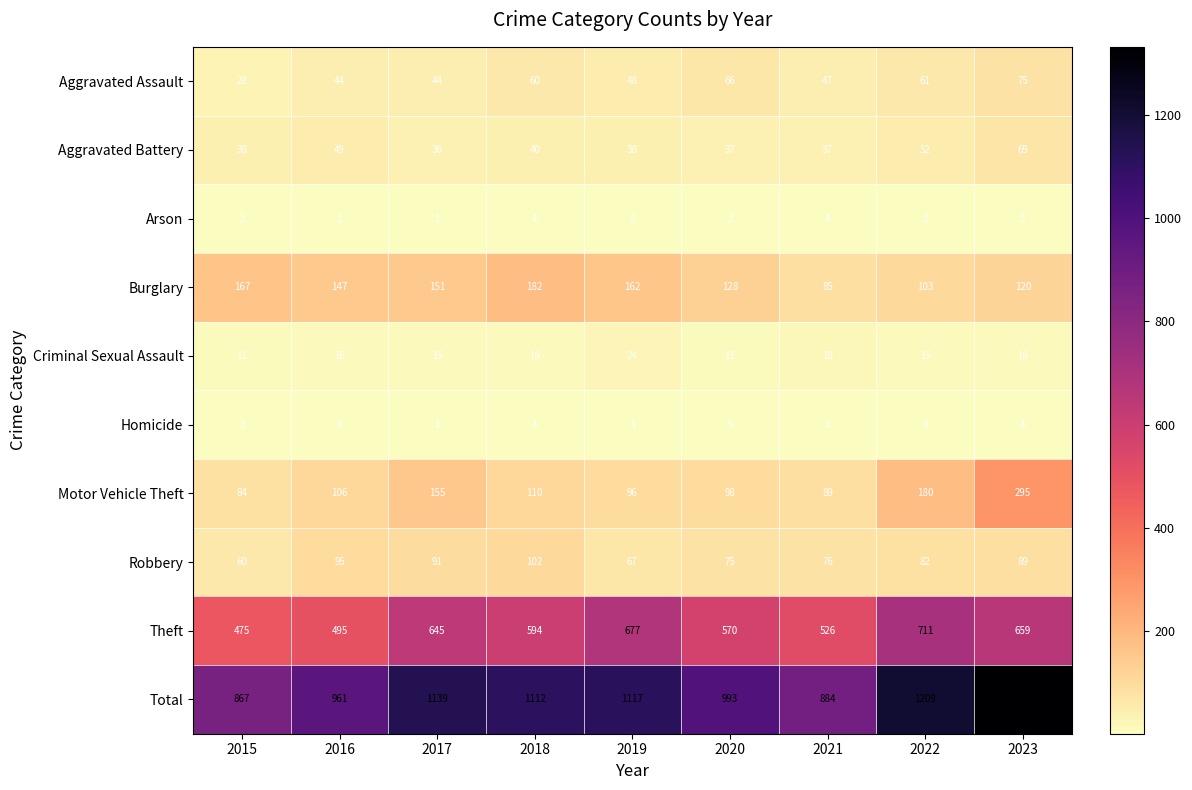

How many values in the Aggravated Assault series are below 48?

4